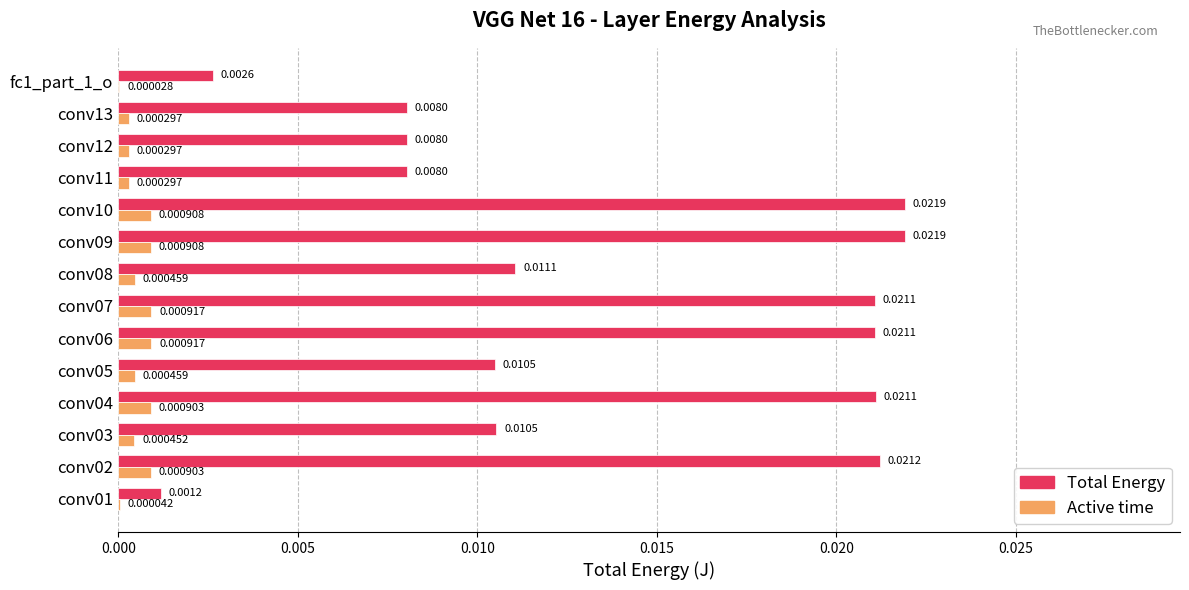

Is the value of Active time at conv09 greater than the value of Total Energy at fc1_part_1_o?

No